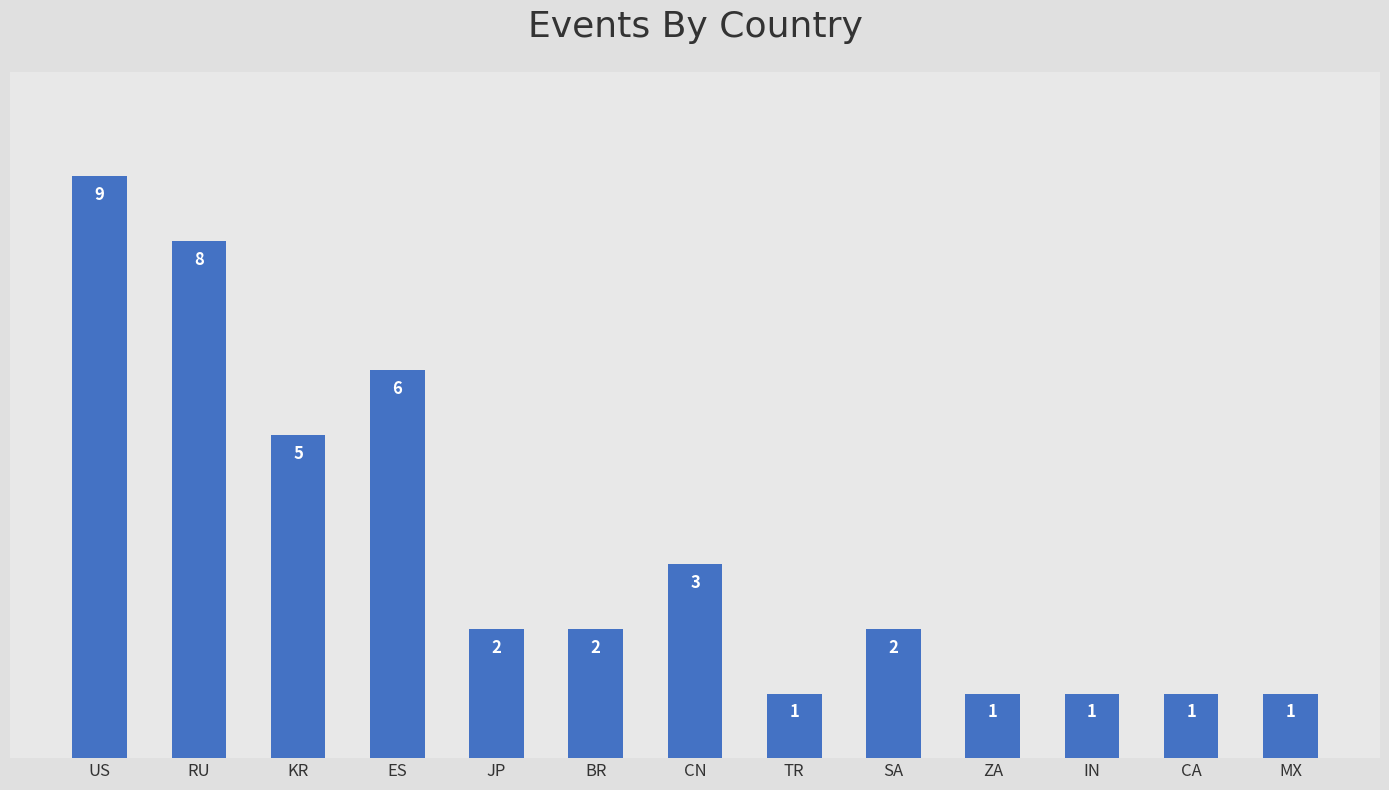

What is the difference between the maximum and minimum values?

8